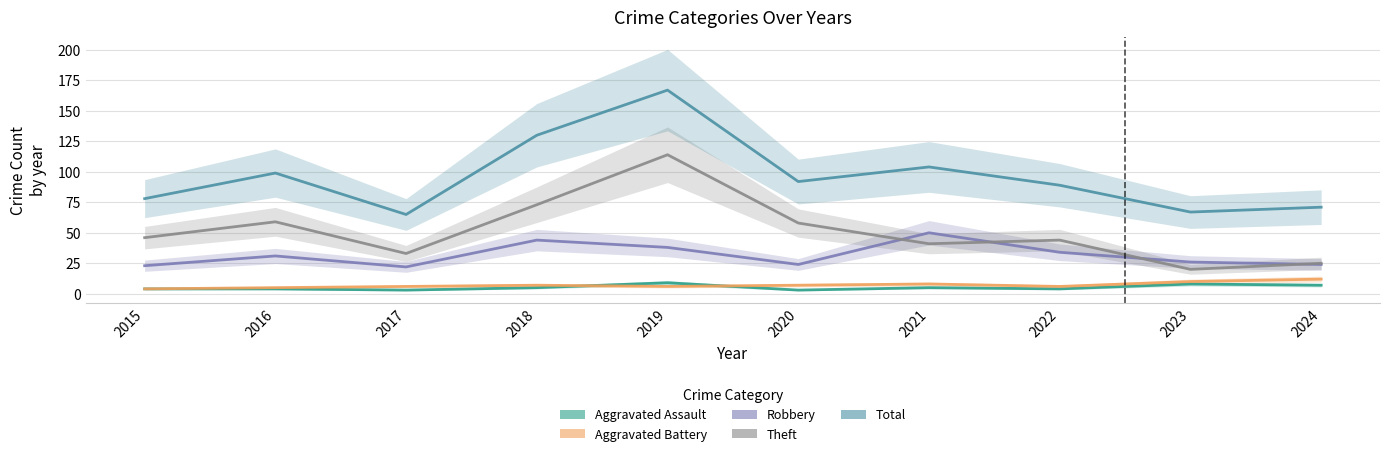

At which label does Robbery reach its minimum?

2017